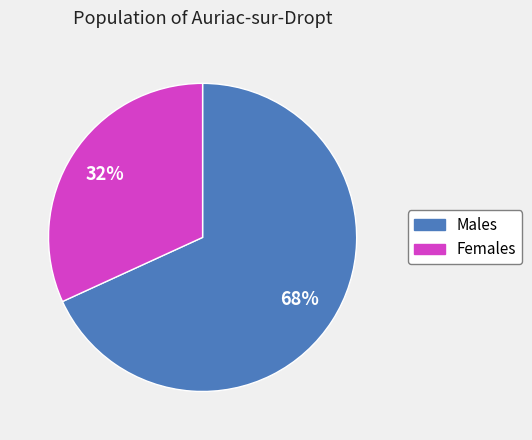

To the nearest percent, what is the difference between the largest and smallest slice percentages?

36%